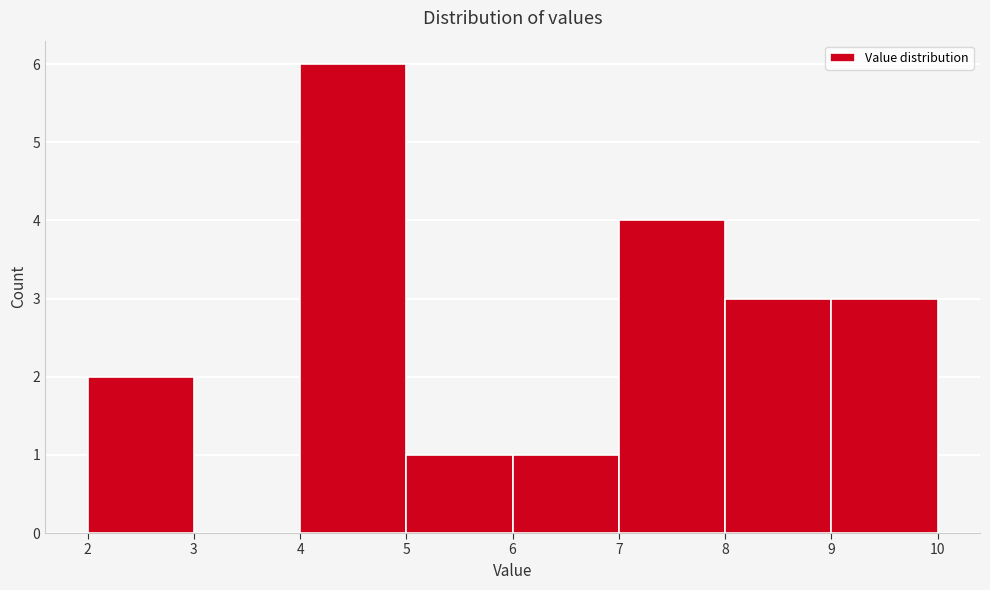

How tall is the bar that spans 2 to 3 on the x-axis? The values are not printed on the chart, so give them approximately, as read against the axis.

2